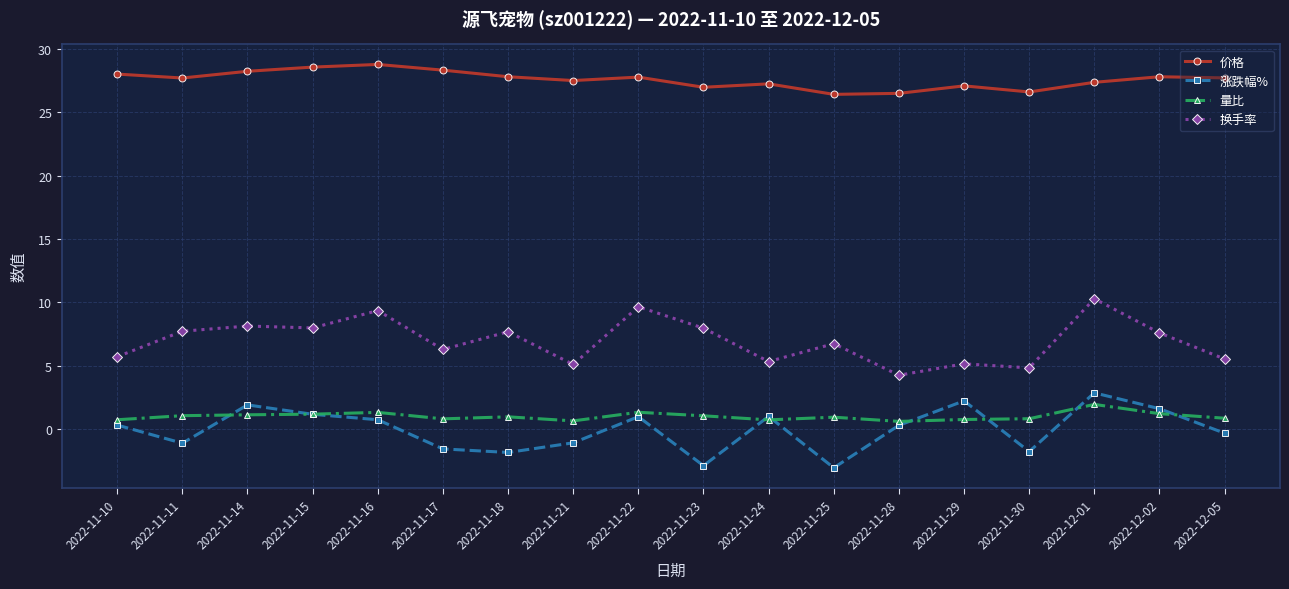

What is the smallest value displayed?

-3.0